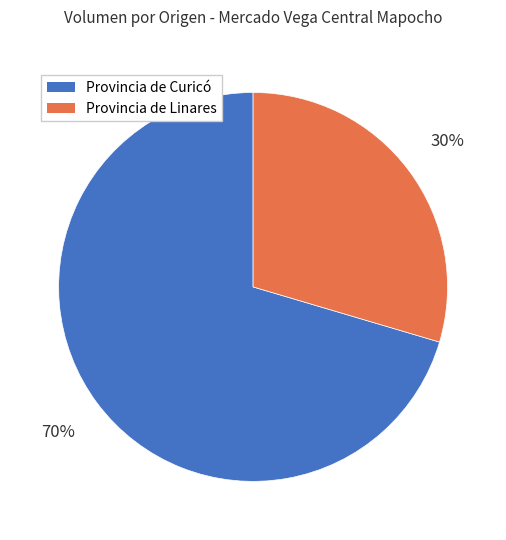

Which has a higher value, Provincia de Curicó or Provincia de Linares?

Provincia de Curicó